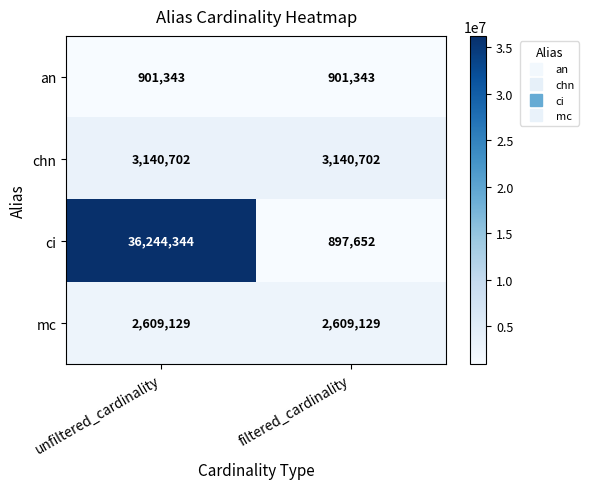

Which category has the lowest value across all series?

filtered_cardinality